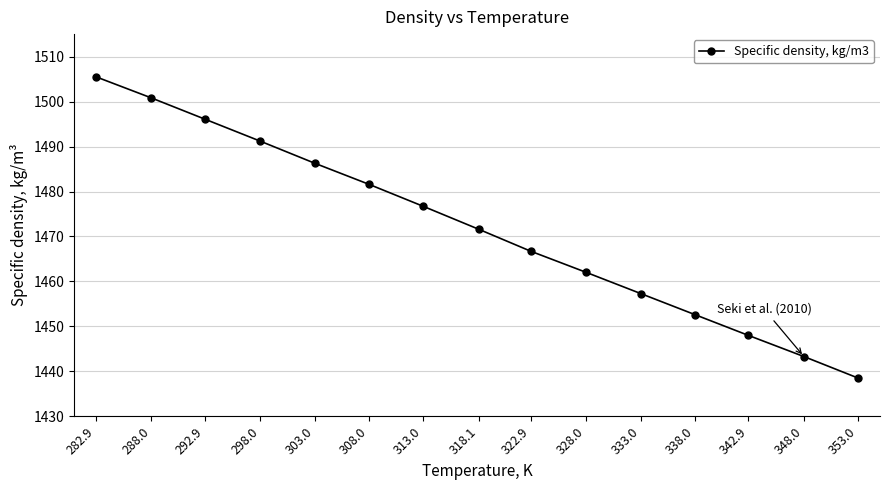

Rank the categories by value from lowest to highest.

353.0, 348.0, 342.9, 338.0, 333.0, 328.0, 322.9, 318.1, 313.0, 308.0, 303.0, 298.0, 292.9, 288.0, 282.9